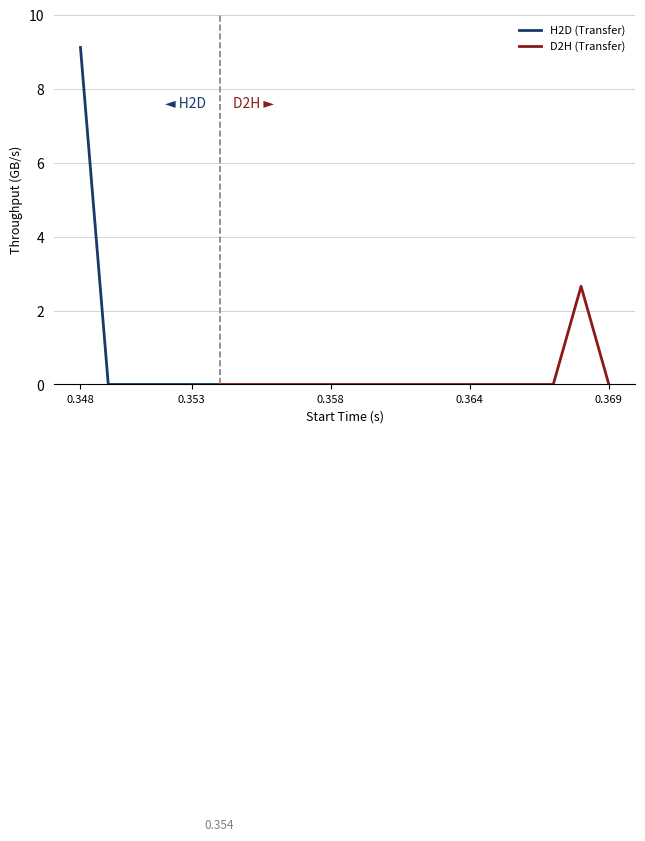

What is the sum of all Throughput values?

11.8